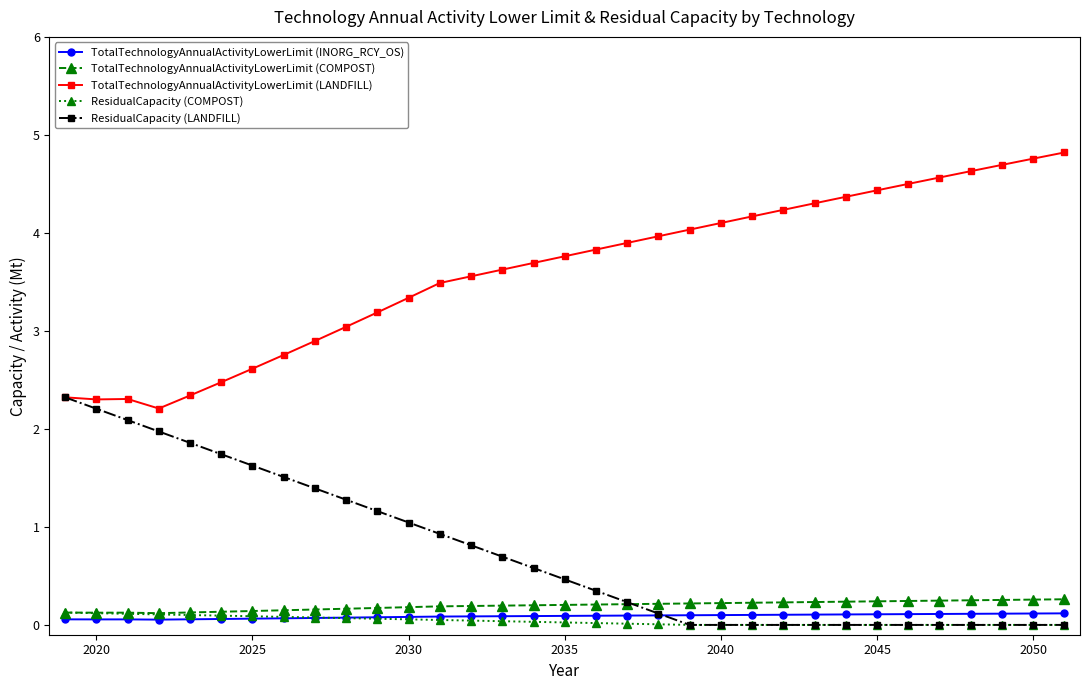

What is the maximum value for ResidualCapacity (LANDFILL)?

2.3